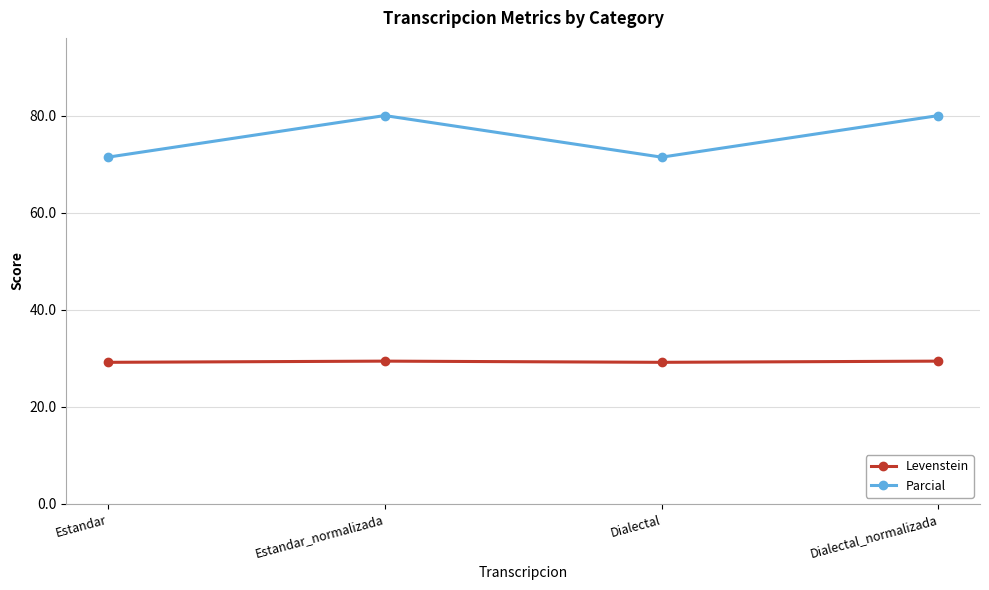

At which category does Parcial reach its first local valley?

Dialectal